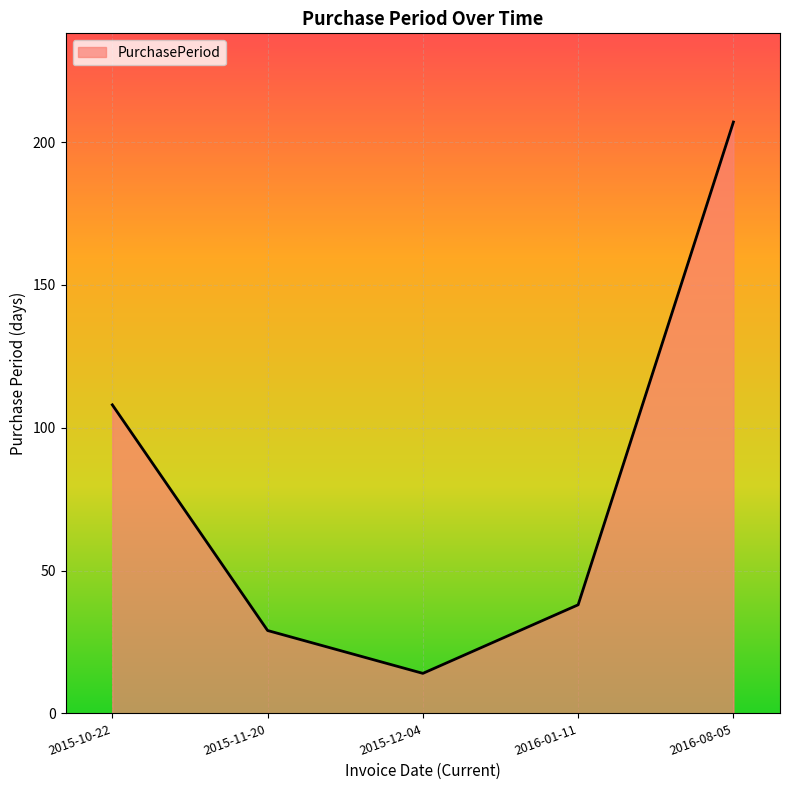

Rank the categories by value from highest to lowest.

2016-08-05, 2015-10-22, 2016-01-11, 2015-11-20, 2015-12-04